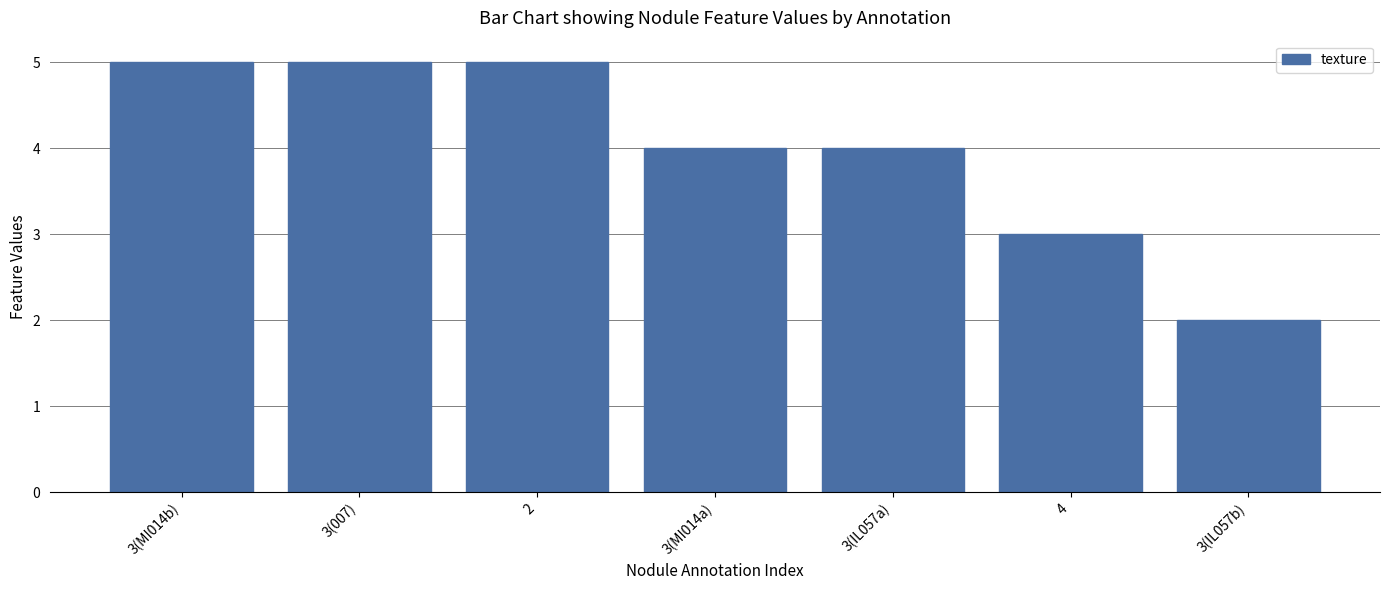

Count the number of categories in the chart.

7